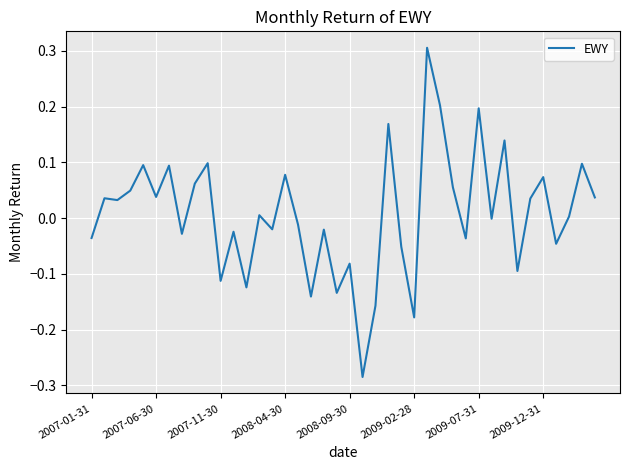

What is the difference between the maximum and minimum values?

0.6